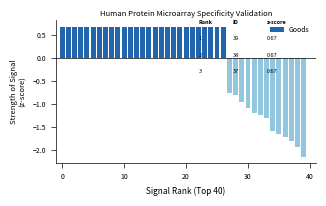

What is the difference between the maximum and minimum values?

2.8